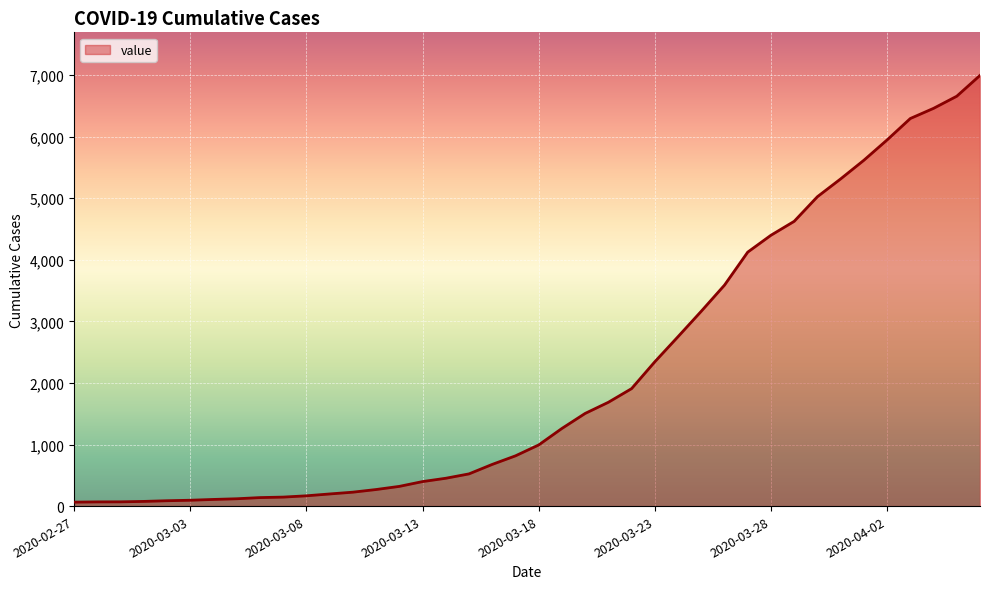

What is the greatest value displayed?

6995